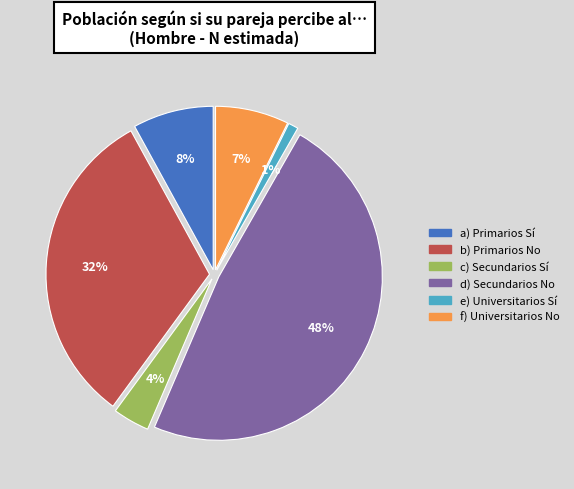

Does any single category account for the majority?

No